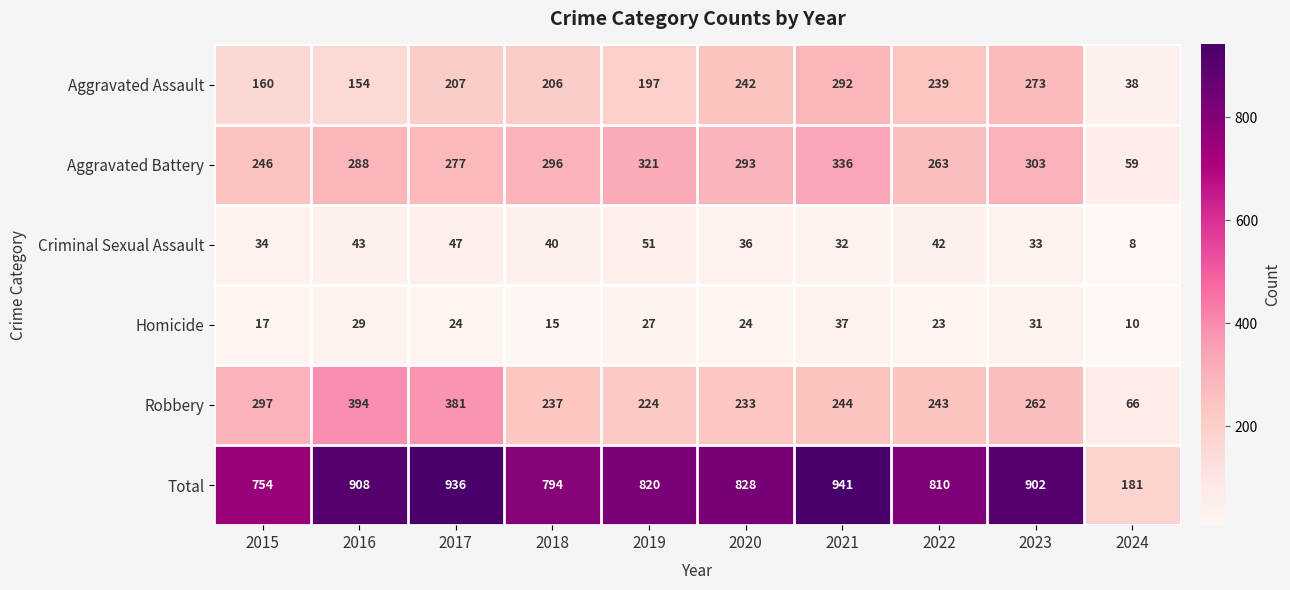

What value does the Aggravated Battery series have at 2024, to the nearest 50?

50